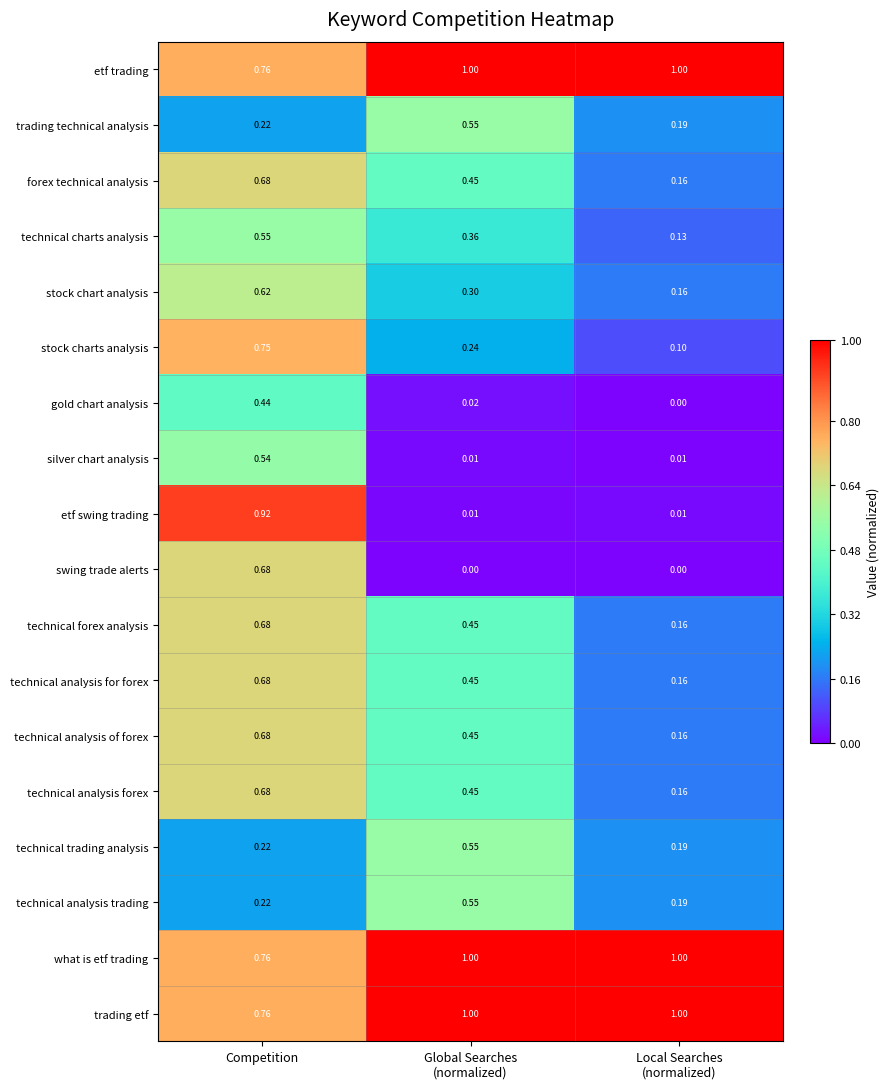

At which label does technical analysis of forex reach its peak?

Competition